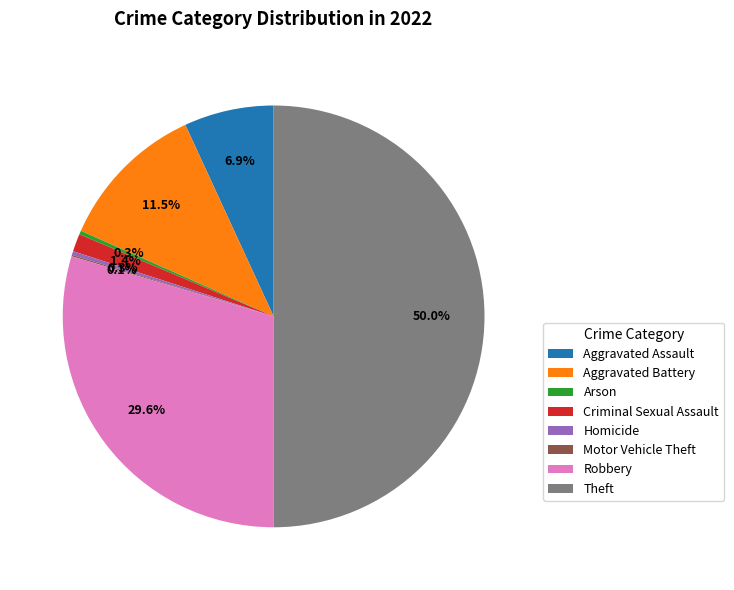

What is the ratio of the value at Theft to the value at Robbery?

1.7